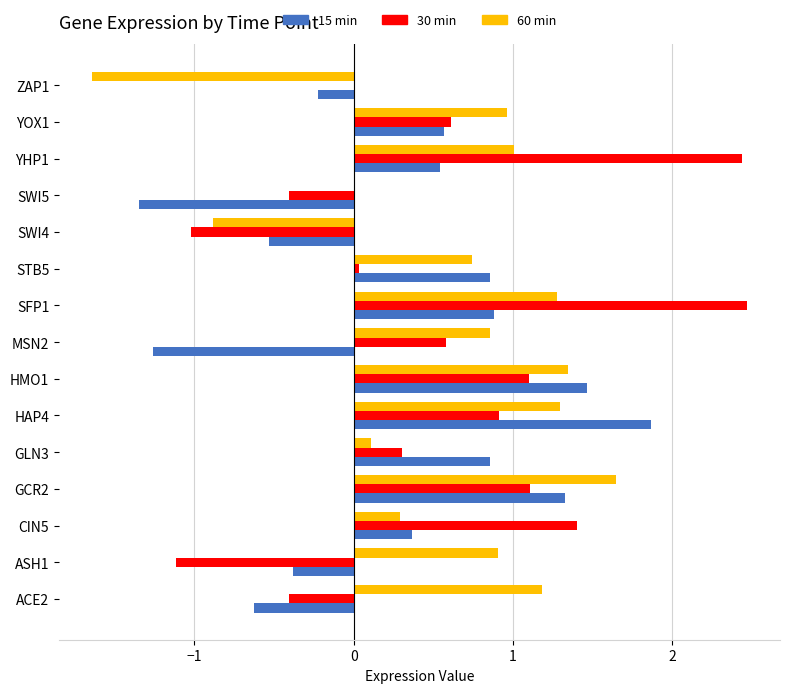

Is the value of 15 min at MSN2 greater than the value of 30 min at STB5?

No